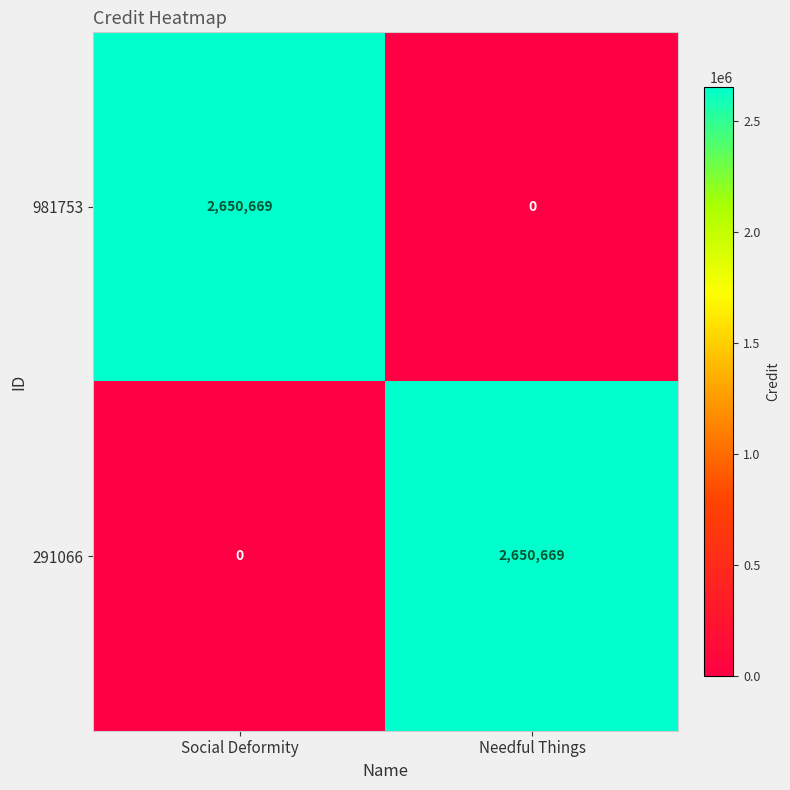

At how many categories does at least one series exceed 804269?

2